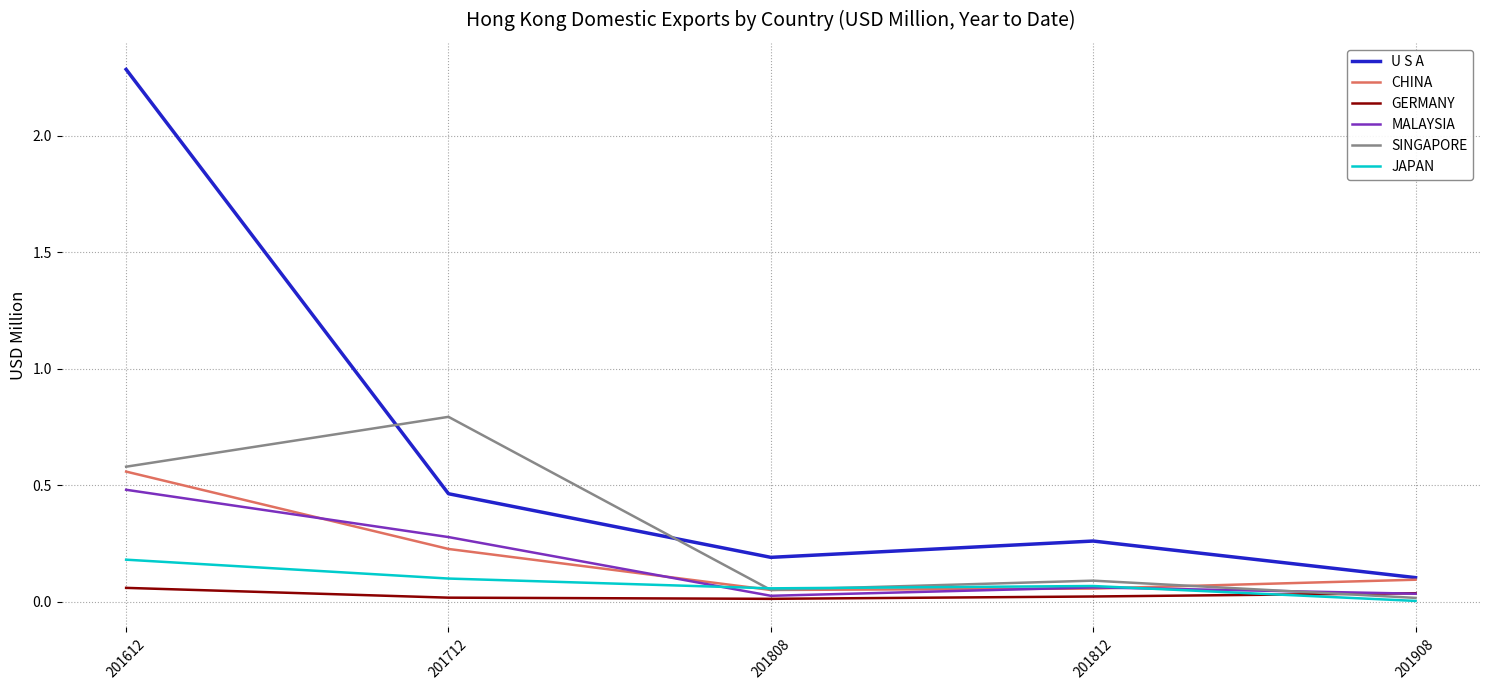

What are all the series names shown in the legend?

U S A, CHINA, GERMANY, MALAYSIA, SINGAPORE, JAPAN